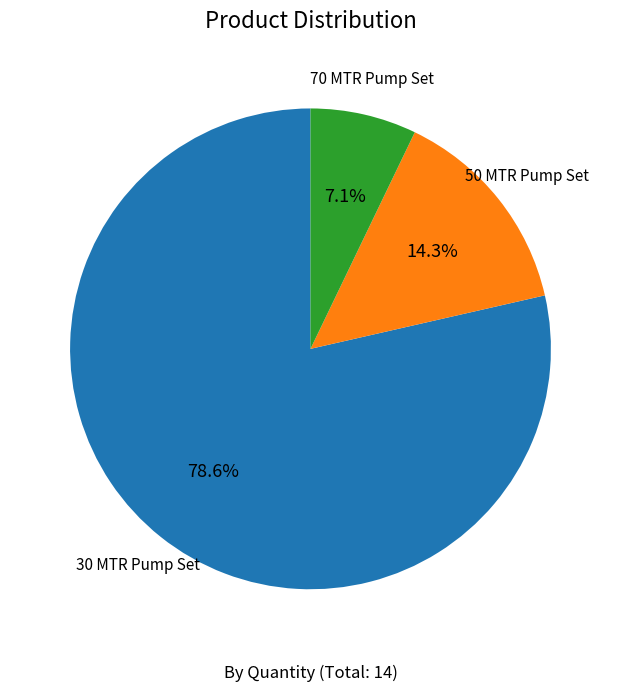

Rank the categories by value from lowest to highest.

70 MTR Pump Set, 50 MTR Pump Set, 30 MTR Pump Set